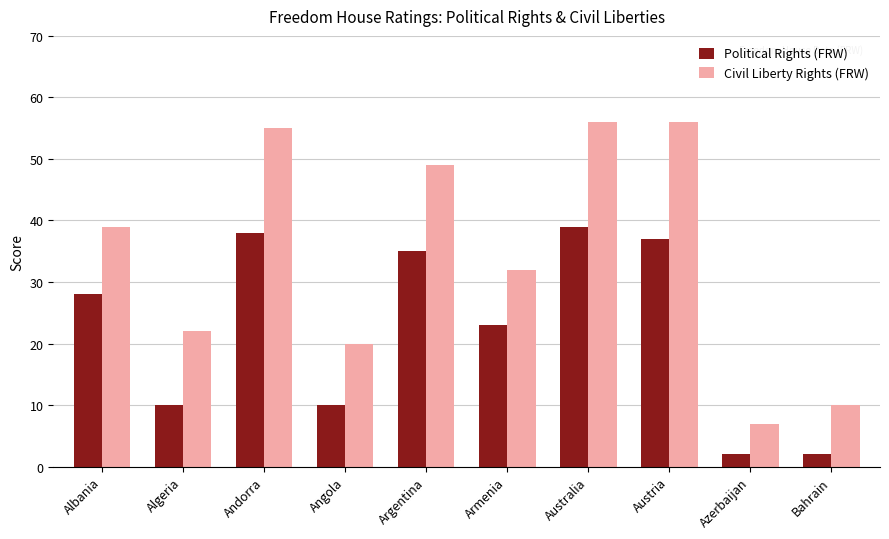

Reading left to right, transcribe all the data shown in this chart.

Political Rights (FRW): 28	10	38	10	35	23	39	37	2	2
Civil Liberty Rights (FRW): 39	22	55	20	49	32	56	56	7	10